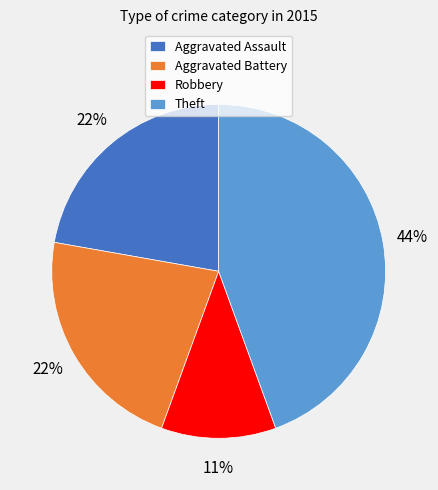

Which has a higher value, Theft or Aggravated Assault?

Theft